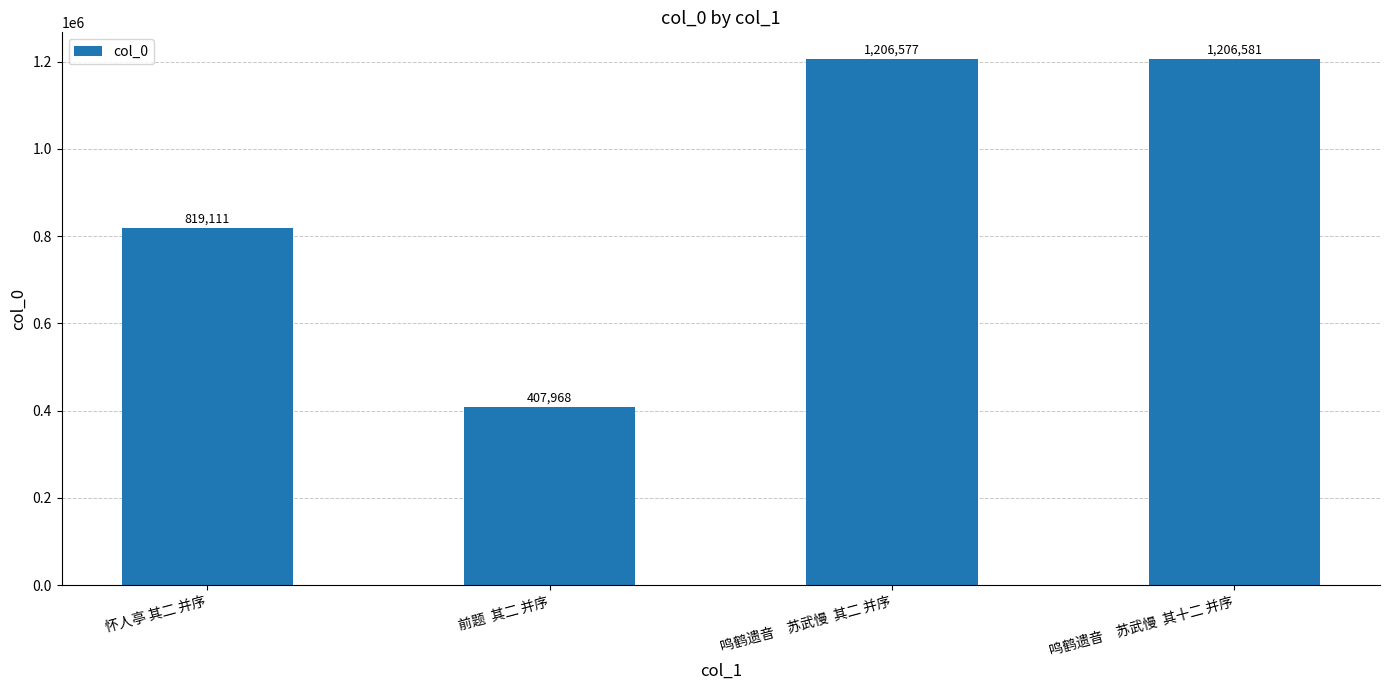

Reading left to right, list all the values displayed in this chart.

819111	407968	1206577	1206581